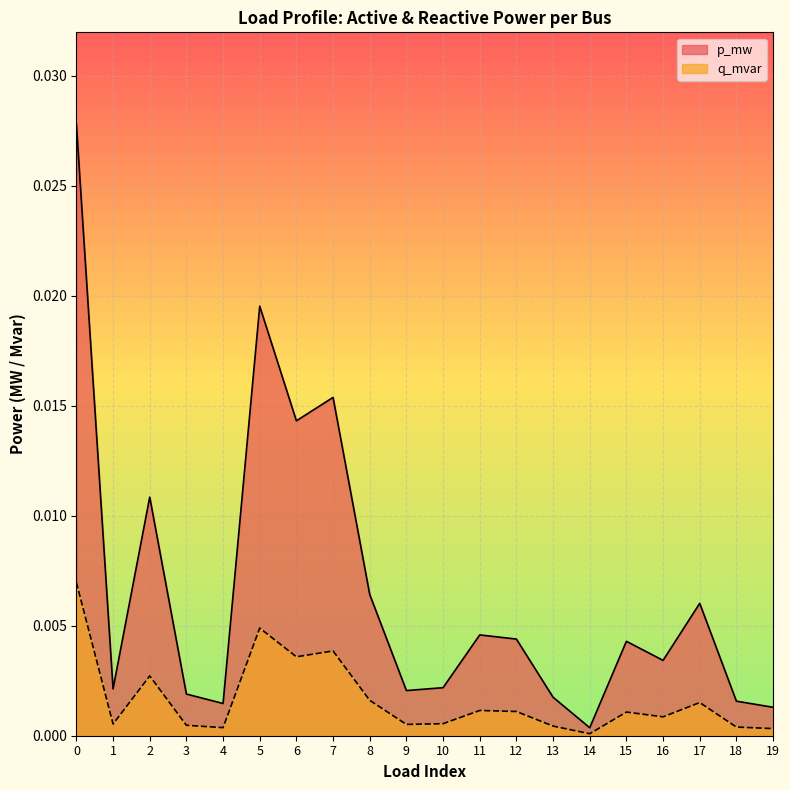

Where is p_mw nearest to the value 0?

14